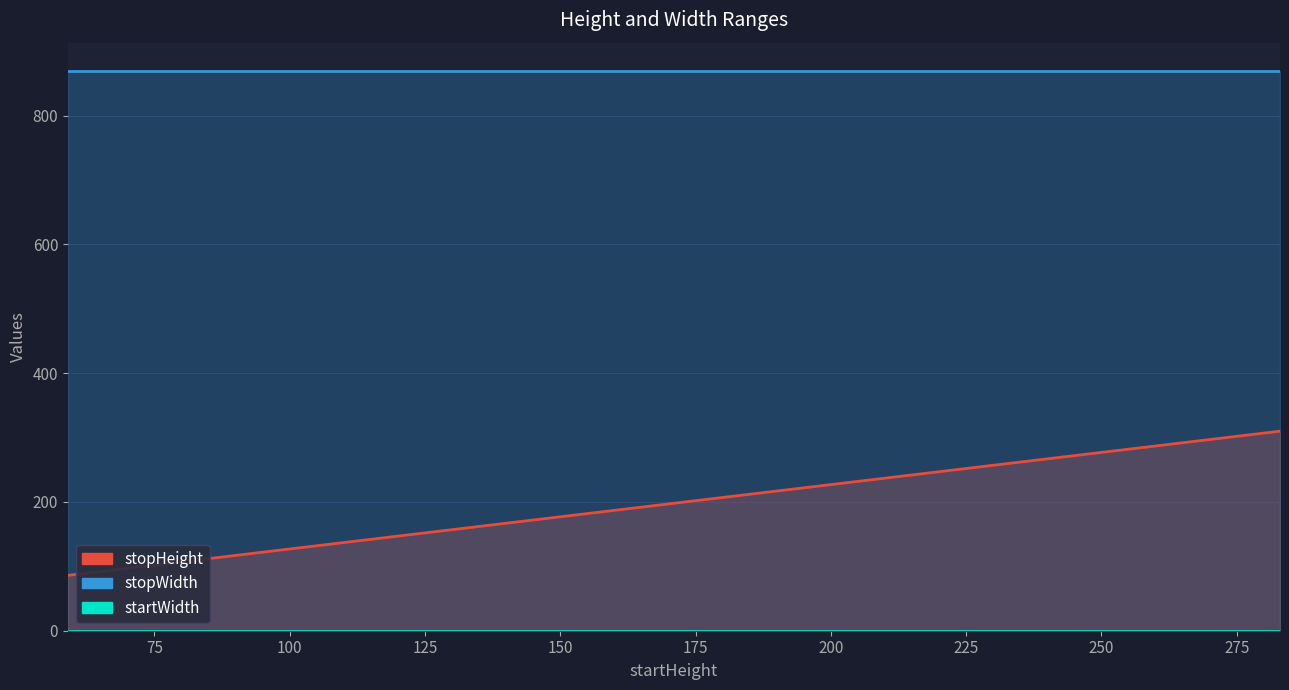

True or false: stopWidth has a value of 1543 at 87.

False